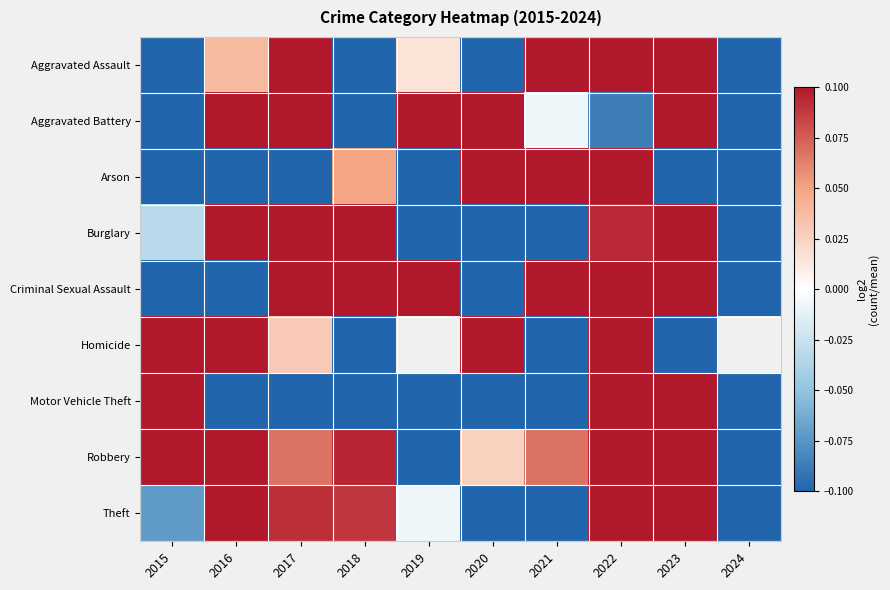

How many categories are shown in the chart?

10